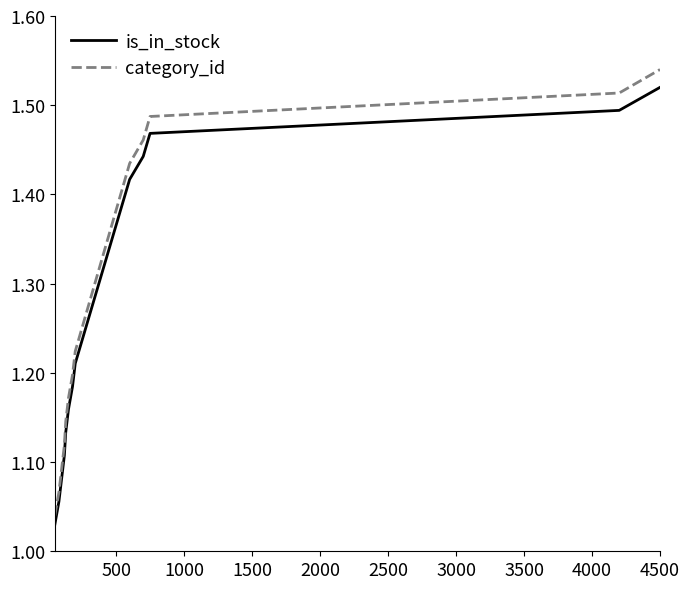

Which series has the largest range (max minus min)?

category_id